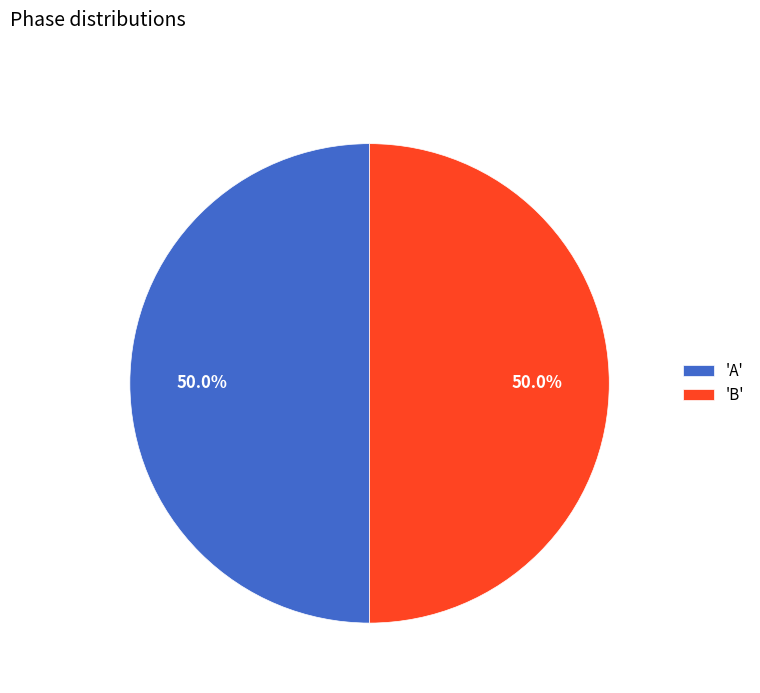

What is the ratio of the value at 'A' to the value at 'B'?

1.0